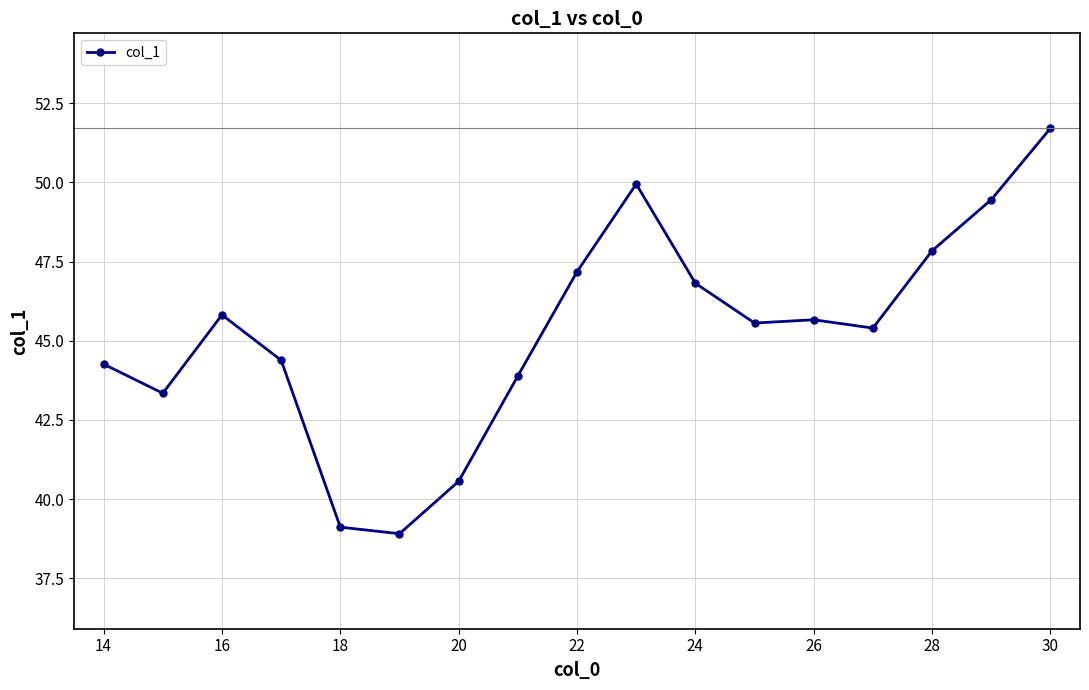

What is the value of the 15th point from the left?

47.8